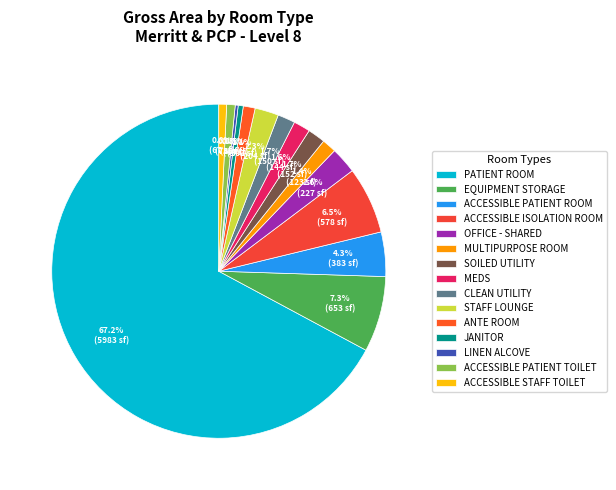

The ANTE ROOM slice represents 7% of the pie. True or false?

False